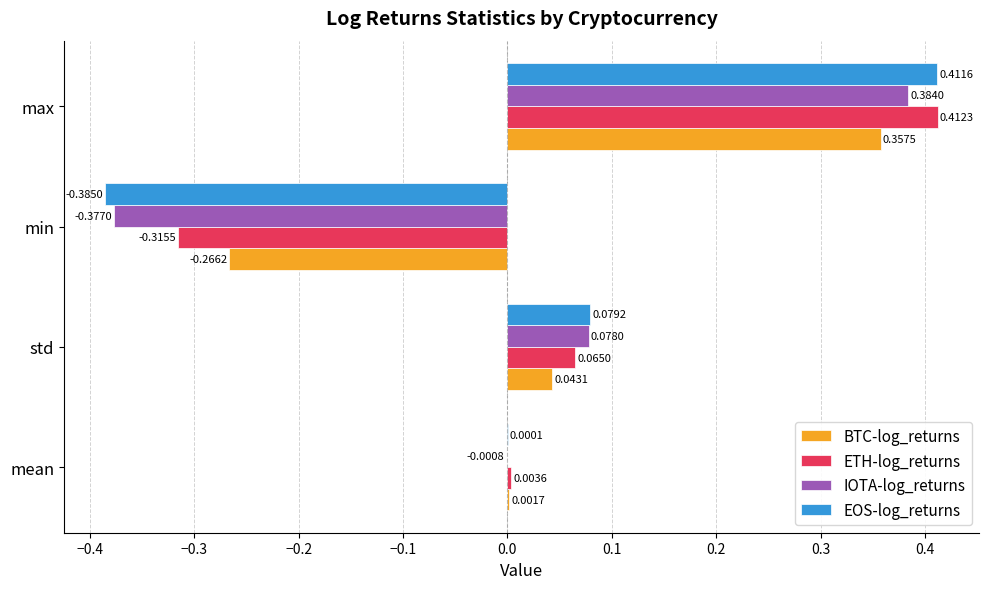

Where is IOTA-log_returns nearest to the value 0?

mean